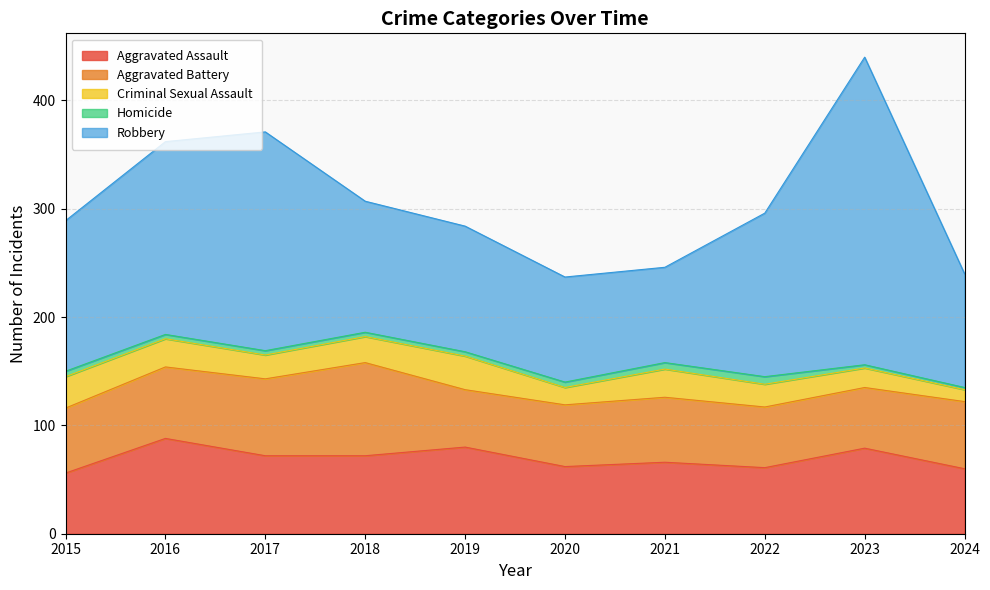

Reading right to left, what are all the values shown in this chart?

Aggravated Assault: 2024=60	2023=79	2022=61	2021=66	2020=62	2019=80	2018=72	2017=72	2016=88	2015=56
Aggravated Battery: 2024=62	2023=56	2022=56	2021=60	2020=57	2019=53	2018=86	2017=71	2016=66	2015=60
Criminal Sexual Assault: 2024=11	2023=18	2022=21	2021=26	2020=16	2019=31	2018=24	2017=22	2016=26	2015=29
Homicide: 2024=2	2023=3	2022=7	2021=6	2020=5	2019=4	2018=4	2017=4	2016=4	2015=5
Robbery: 2024=105	2023=284	2022=151	2021=88	2020=97	2019=116	2018=121	2017=202	2016=178	2015=139